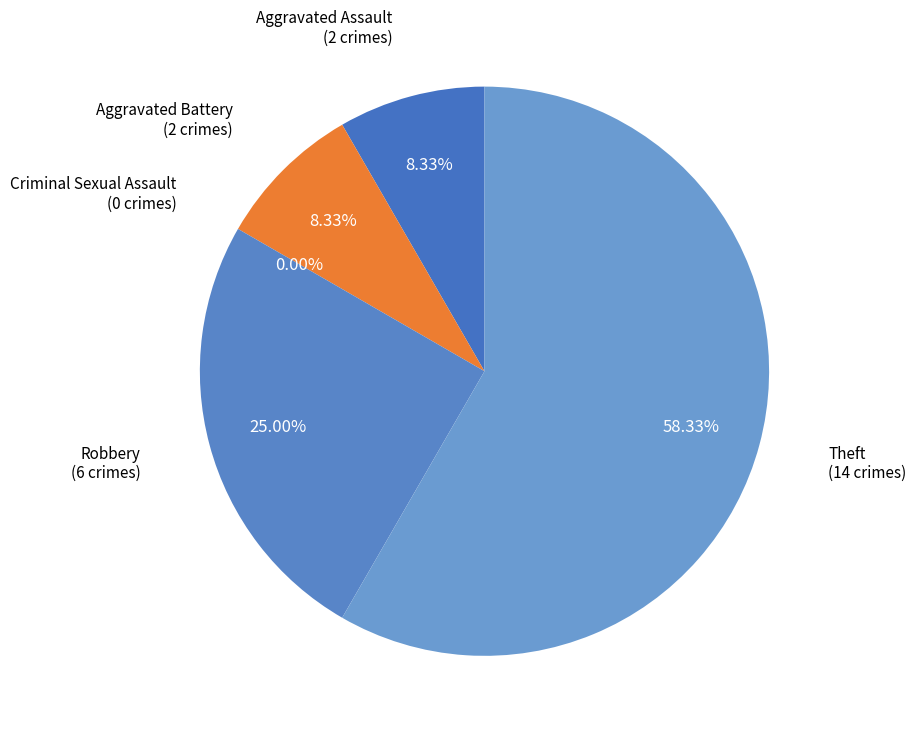

Is it true that Theft is 73% of the pie?

False